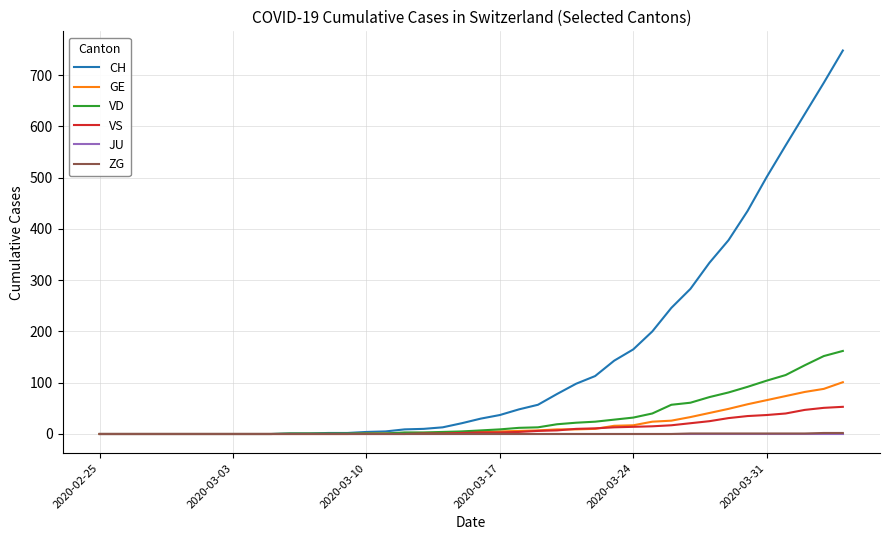

Which series has the largest total across all categories?

CH